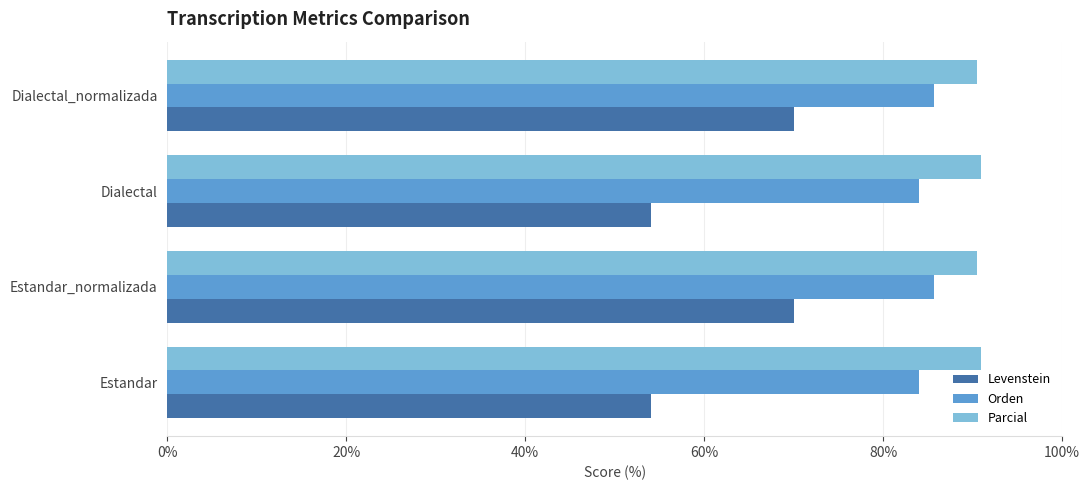

True or false: Orden has a value of 120.5 at Dialectal.

False